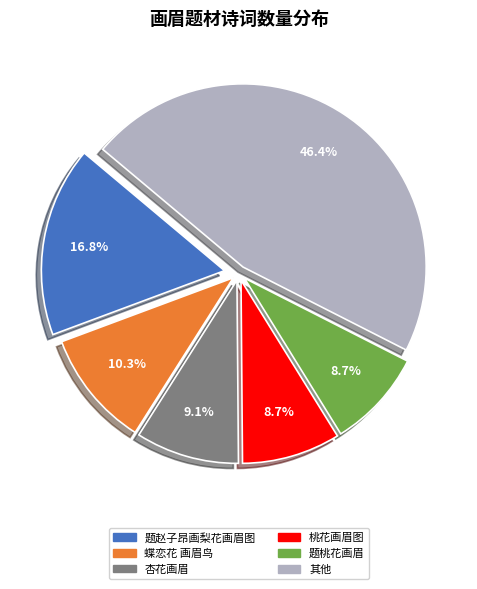

Approximately how many times larger is the value at 题桃花画眉 compared to 题赵子昂画梨花画眉图?

0.5